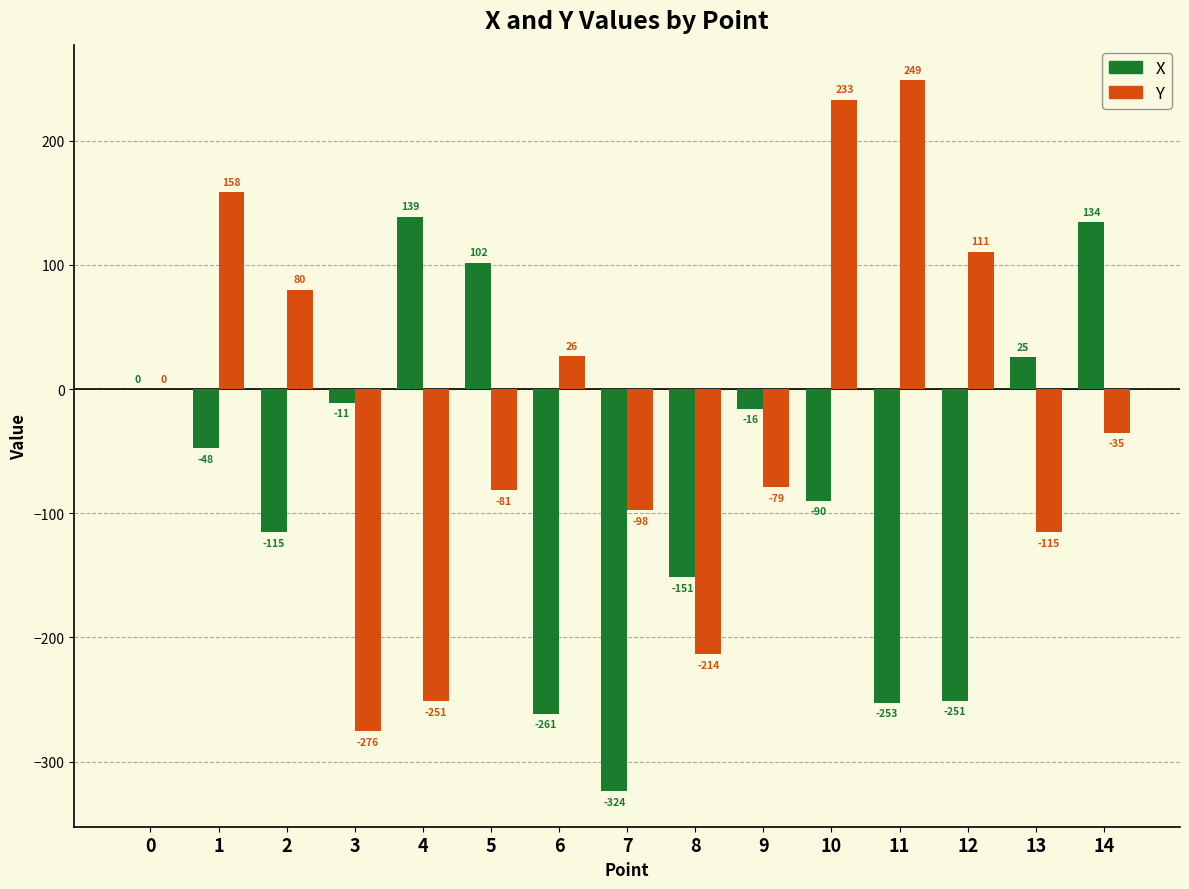

Is it true that Y equals -81.4 at 5?

True